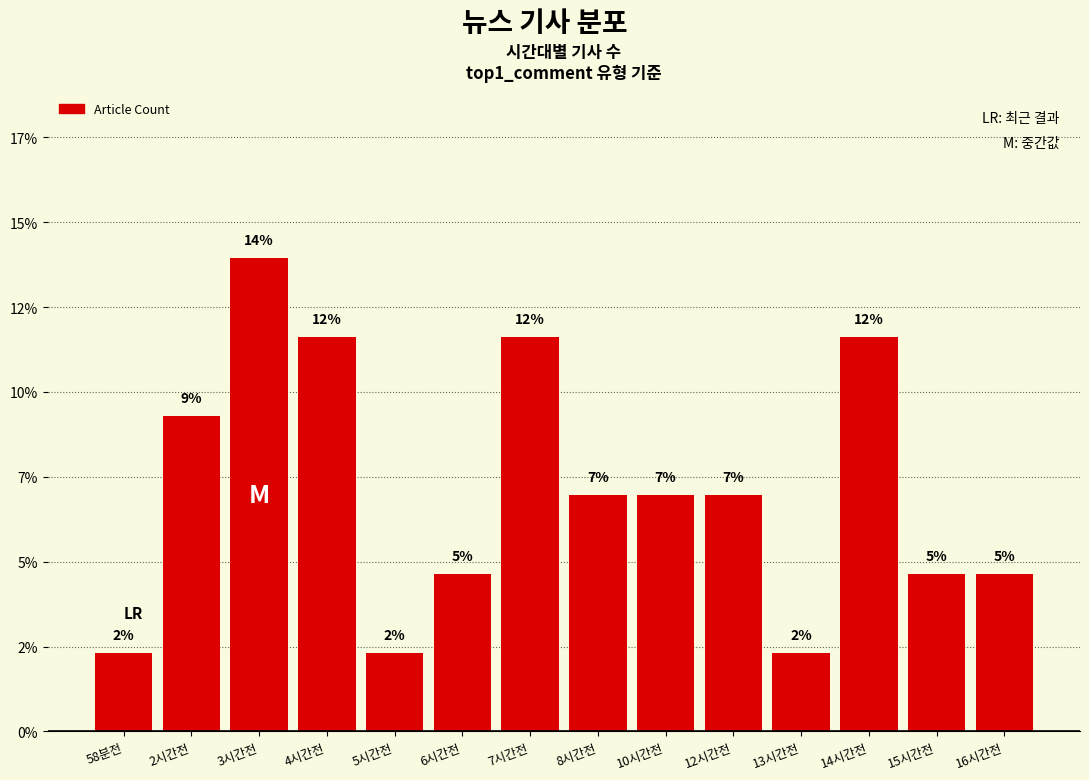

The value at 4시간전 is 18.5. True or false?

False